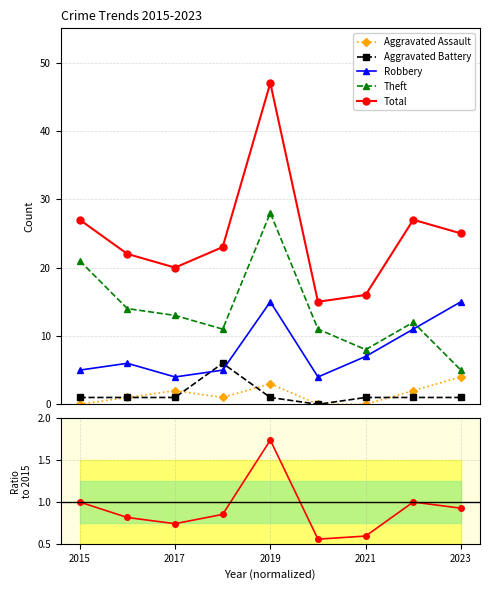

Which series has the largest total across all categories?

Total